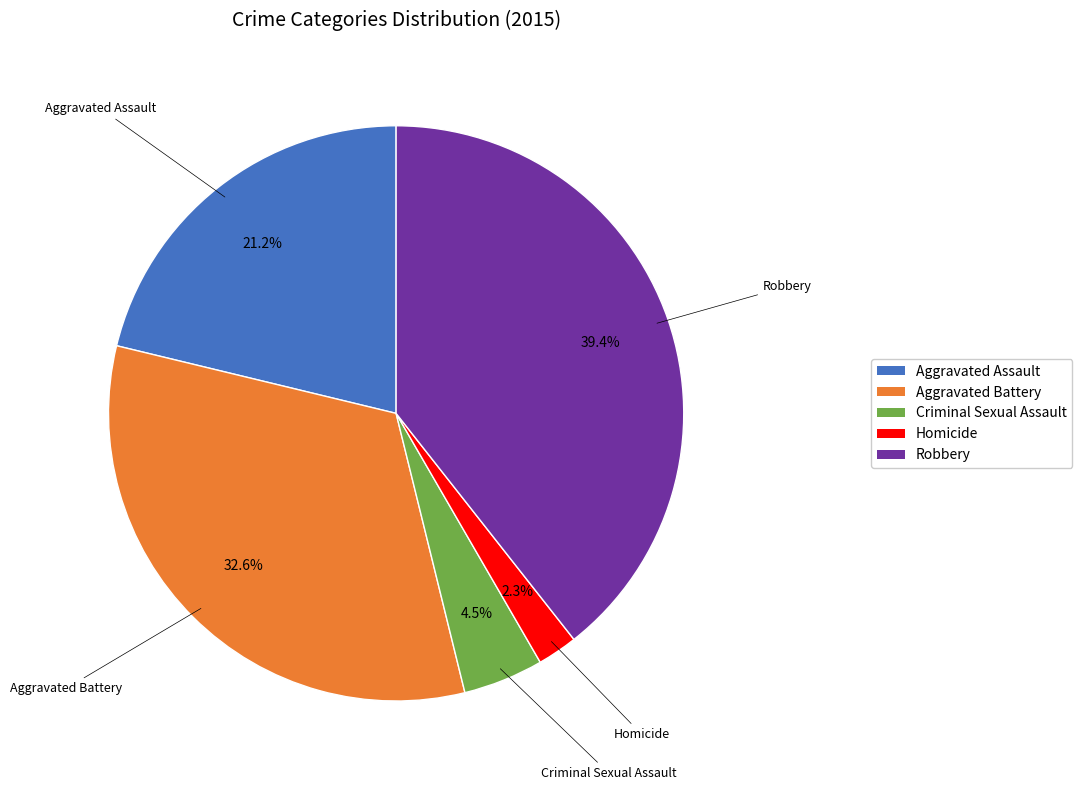

Do Criminal Sexual Assault and Aggravated Assault together represent more than half of the pie?

No